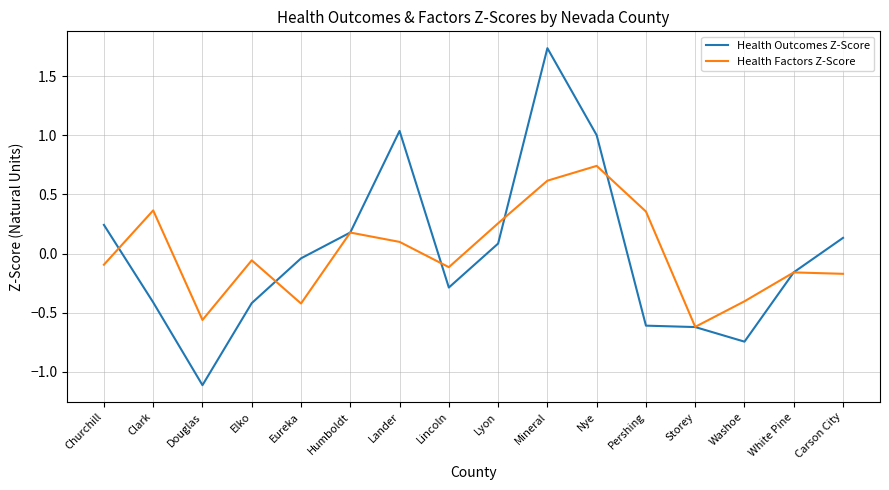

Rank the series by their maximum value, from highest to lowest.

Health Outcomes Z-Score, Health Factors Z-Score